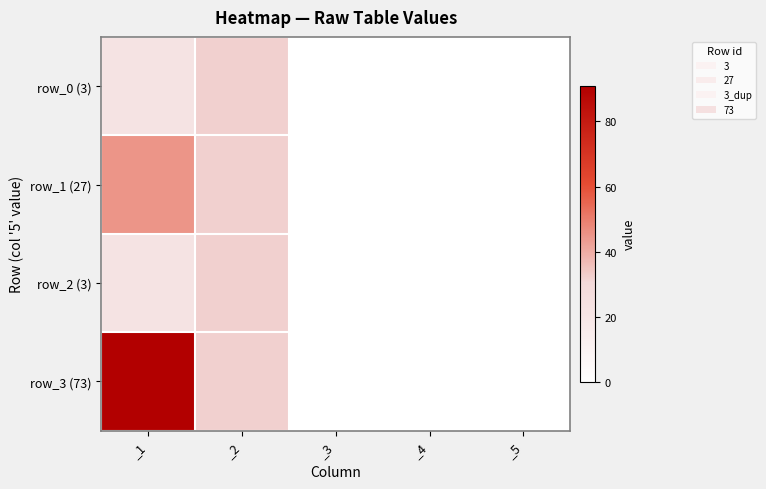

At how many categories does at least one series exceed 25?

2